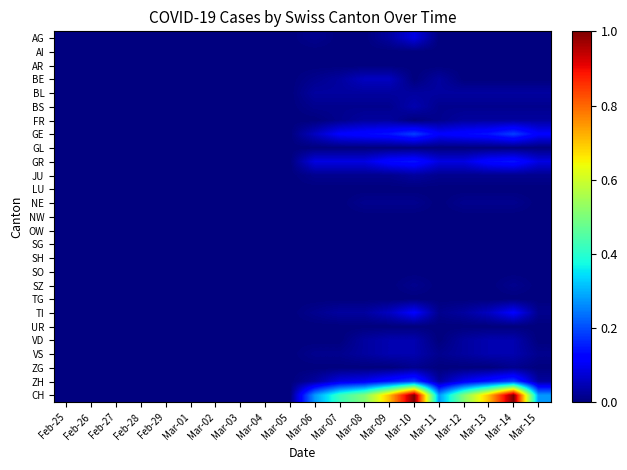

Reading left to right, transcribe all the data shown in this chart.

AG: Feb-25=0.0	Feb-26=0.0	Feb-27=0.0	Feb-28=0.0	Feb-29=0.0	Mar-01=0.0	Mar-02=0.0	Mar-03=0.0	Mar-04=0.0	Mar-05=0.0	Mar-06=0.0	Mar-07=0.0	Mar-08=0.0	Mar-09=0.0	Mar-10=0.1	Mar-11=0.0	Mar-12=0.0	Mar-13=0.0	Mar-14=0.0	Mar-15=0.0
AI: Feb-25=0.0	Feb-26=0.0	Feb-27=0.0	Feb-28=0.0	Feb-29=0.0	Mar-01=0.0	Mar-02=0.0	Mar-03=0.0	Mar-04=0.0	Mar-05=0.0	Mar-06=0.0	Mar-07=0.0	Mar-08=0.0	Mar-09=0.0	Mar-10=0.0	Mar-11=0.0	Mar-12=0.0	Mar-13=0.0	Mar-14=0.0	Mar-15=0.0
AR: Feb-25=0.0	Feb-26=0.0	Feb-27=0.0	Feb-28=0.0	Feb-29=0.0	Mar-01=0.0	Mar-02=0.0	Mar-03=0.0	Mar-04=0.0	Mar-05=0.0	Mar-06=0.0	Mar-07=0.0	Mar-08=0.0	Mar-09=0.0	Mar-10=0.0	Mar-11=0.0	Mar-12=0.0	Mar-13=0.0	Mar-14=0.0	Mar-15=0.0
BE: Feb-25=0.0	Feb-26=0.0	Feb-27=0.0	Feb-28=0.0	Feb-29=0.0	Mar-01=0.0	Mar-02=0.0	Mar-03=0.0	Mar-04=0.0	Mar-05=0.0	Mar-06=0.0	Mar-07=0.0	Mar-08=0.1	Mar-09=0.1	Mar-10=0.0	Mar-11=0.0	Mar-12=0.0	Mar-13=0.0	Mar-14=0.0	Mar-15=0.0
BL: Feb-25=0.0	Feb-26=0.0	Feb-27=0.0	Feb-28=0.0	Feb-29=0.0	Mar-01=0.0	Mar-02=0.0	Mar-03=0.0	Mar-04=0.0	Mar-05=0.0	Mar-06=0.0	Mar-07=0.0	Mar-08=0.0	Mar-09=0.0	Mar-10=0.0	Mar-11=0.0	Mar-12=0.0	Mar-13=0.0	Mar-14=0.0	Mar-15=0.0
BS: Feb-25=0.0	Feb-26=0.0	Feb-27=0.0	Feb-28=0.0	Feb-29=0.0	Mar-01=0.0	Mar-02=0.0	Mar-03=0.0	Mar-04=0.0	Mar-05=0.0	Mar-06=0.0	Mar-07=0.0	Mar-08=0.0	Mar-09=0.0	Mar-10=0.0	Mar-11=0.0	Mar-12=0.0	Mar-13=0.0	Mar-14=0.0	Mar-15=0.0
FR: Feb-25=0.0	Feb-26=0.0	Feb-27=0.0	Feb-28=0.0	Feb-29=0.0	Mar-01=0.0	Mar-02=0.0	Mar-03=0.0	Mar-04=0.0	Mar-05=0.0	Mar-06=0.0	Mar-07=0.0	Mar-08=0.0	Mar-09=0.0	Mar-10=0.0	Mar-11=0.0	Mar-12=0.0	Mar-13=0.0	Mar-14=0.0	Mar-15=0.0
GE: Feb-25=0.0	Feb-26=0.0	Feb-27=0.0	Feb-28=0.0	Feb-29=0.0	Mar-01=0.0	Mar-02=0.0	Mar-03=0.0	Mar-04=0.0	Mar-05=0.0	Mar-06=0.1	Mar-07=0.1	Mar-08=0.1	Mar-09=0.1	Mar-10=0.2	Mar-11=0.1	Mar-12=0.1	Mar-13=0.1	Mar-14=0.2	Mar-15=0.1
GL: Feb-25=0.0	Feb-26=0.0	Feb-27=0.0	Feb-28=0.0	Feb-29=0.0	Mar-01=0.0	Mar-02=0.0	Mar-03=0.0	Mar-04=0.0	Mar-05=0.0	Mar-06=0.0	Mar-07=0.0	Mar-08=0.0	Mar-09=0.0	Mar-10=0.0	Mar-11=0.0	Mar-12=0.0	Mar-13=0.0	Mar-14=0.0	Mar-15=0.0
GR: Feb-25=0.0	Feb-26=0.0	Feb-27=0.0	Feb-28=0.0	Feb-29=0.0	Mar-01=0.0	Mar-02=0.0	Mar-03=0.0	Mar-04=0.0	Mar-05=0.0	Mar-06=0.1	Mar-07=0.1	Mar-08=0.1	Mar-09=0.1	Mar-10=0.1	Mar-11=0.1	Mar-12=0.1	Mar-13=0.1	Mar-14=0.1	Mar-15=0.1
JU: Feb-25=0.0	Feb-26=0.0	Feb-27=0.0	Feb-28=0.0	Feb-29=0.0	Mar-01=0.0	Mar-02=0.0	Mar-03=0.0	Mar-04=0.0	Mar-05=0.0	Mar-06=0.0	Mar-07=0.0	Mar-08=0.0	Mar-09=0.0	Mar-10=0.0	Mar-11=0.0	Mar-12=0.0	Mar-13=0.0	Mar-14=0.0	Mar-15=0.0
LU: Feb-25=0.0	Feb-26=0.0	Feb-27=0.0	Feb-28=0.0	Feb-29=0.0	Mar-01=0.0	Mar-02=0.0	Mar-03=0.0	Mar-04=0.0	Mar-05=0.0	Mar-06=0.0	Mar-07=0.0	Mar-08=0.0	Mar-09=0.0	Mar-10=0.0	Mar-11=0.0	Mar-12=0.0	Mar-13=0.0	Mar-14=0.0	Mar-15=0.0
NE: Feb-25=0.0	Feb-26=0.0	Feb-27=0.0	Feb-28=0.0	Feb-29=0.0	Mar-01=0.0	Mar-02=0.0	Mar-03=0.0	Mar-04=0.0	Mar-05=0.0	Mar-06=0.0	Mar-07=0.0	Mar-08=0.0	Mar-09=0.0	Mar-10=0.0	Mar-11=0.0	Mar-12=0.0	Mar-13=0.0	Mar-14=0.0	Mar-15=0.0
NW: Feb-25=0.0	Feb-26=0.0	Feb-27=0.0	Feb-28=0.0	Feb-29=0.0	Mar-01=0.0	Mar-02=0.0	Mar-03=0.0	Mar-04=0.0	Mar-05=0.0	Mar-06=0.0	Mar-07=0.0	Mar-08=0.0	Mar-09=0.0	Mar-10=0.0	Mar-11=0.0	Mar-12=0.0	Mar-13=0.0	Mar-14=0.0	Mar-15=0.0
OW: Feb-25=0.0	Feb-26=0.0	Feb-27=0.0	Feb-28=0.0	Feb-29=0.0	Mar-01=0.0	Mar-02=0.0	Mar-03=0.0	Mar-04=0.0	Mar-05=0.0	Mar-06=0.0	Mar-07=0.0	Mar-08=0.0	Mar-09=0.0	Mar-10=0.0	Mar-11=0.0	Mar-12=0.0	Mar-13=0.0	Mar-14=0.0	Mar-15=0.0
SG: Feb-25=0.0	Feb-26=0.0	Feb-27=0.0	Feb-28=0.0	Feb-29=0.0	Mar-01=0.0	Mar-02=0.0	Mar-03=0.0	Mar-04=0.0	Mar-05=0.0	Mar-06=0.0	Mar-07=0.0	Mar-08=0.0	Mar-09=0.0	Mar-10=0.0	Mar-11=0.0	Mar-12=0.0	Mar-13=0.0	Mar-14=0.0	Mar-15=0.0
SH: Feb-25=0.0	Feb-26=0.0	Feb-27=0.0	Feb-28=0.0	Feb-29=0.0	Mar-01=0.0	Mar-02=0.0	Mar-03=0.0	Mar-04=0.0	Mar-05=0.0	Mar-06=0.0	Mar-07=0.0	Mar-08=0.0	Mar-09=0.0	Mar-10=0.0	Mar-11=0.0	Mar-12=0.0	Mar-13=0.0	Mar-14=0.0	Mar-15=0.0
SO: Feb-25=0.0	Feb-26=0.0	Feb-27=0.0	Feb-28=0.0	Feb-29=0.0	Mar-01=0.0	Mar-02=0.0	Mar-03=0.0	Mar-04=0.0	Mar-05=0.0	Mar-06=0.0	Mar-07=0.0	Mar-08=0.0	Mar-09=0.0	Mar-10=0.0	Mar-11=0.0	Mar-12=0.0	Mar-13=0.0	Mar-14=0.0	Mar-15=0.0
SZ: Feb-25=0.0	Feb-26=0.0	Feb-27=0.0	Feb-28=0.0	Feb-29=0.0	Mar-01=0.0	Mar-02=0.0	Mar-03=0.0	Mar-04=0.0	Mar-05=0.0	Mar-06=0.0	Mar-07=0.0	Mar-08=0.0	Mar-09=0.0	Mar-10=0.0	Mar-11=0.0	Mar-12=0.0	Mar-13=0.0	Mar-14=0.0	Mar-15=0.0
TG: Feb-25=0.0	Feb-26=0.0	Feb-27=0.0	Feb-28=0.0	Feb-29=0.0	Mar-01=0.0	Mar-02=0.0	Mar-03=0.0	Mar-04=0.0	Mar-05=0.0	Mar-06=0.0	Mar-07=0.0	Mar-08=0.0	Mar-09=0.0	Mar-10=0.0	Mar-11=0.0	Mar-12=0.0	Mar-13=0.0	Mar-14=0.0	Mar-15=0.0
TI: Feb-25=0.0	Feb-26=0.0	Feb-27=0.0	Feb-28=0.0	Feb-29=0.0	Mar-01=0.0	Mar-02=0.0	Mar-03=0.0	Mar-04=0.0	Mar-05=0.0	Mar-06=0.0	Mar-07=0.0	Mar-08=0.0	Mar-09=0.1	Mar-10=0.1	Mar-11=0.0	Mar-12=0.0	Mar-13=0.1	Mar-14=0.1	Mar-15=0.0
UR: Feb-25=0.0	Feb-26=0.0	Feb-27=0.0	Feb-28=0.0	Feb-29=0.0	Mar-01=0.0	Mar-02=0.0	Mar-03=0.0	Mar-04=0.0	Mar-05=0.0	Mar-06=0.0	Mar-07=0.0	Mar-08=0.0	Mar-09=0.0	Mar-10=0.0	Mar-11=0.0	Mar-12=0.0	Mar-13=0.0	Mar-14=0.0	Mar-15=0.0
VD: Feb-25=0.0	Feb-26=0.0	Feb-27=0.0	Feb-28=0.0	Feb-29=0.0	Mar-01=0.0	Mar-02=0.0	Mar-03=0.0	Mar-04=0.0	Mar-05=0.0	Mar-06=0.0	Mar-07=0.0	Mar-08=0.0	Mar-09=0.0	Mar-10=0.0	Mar-11=0.0	Mar-12=0.0	Mar-13=0.0	Mar-14=0.0	Mar-15=0.0
VS: Feb-25=0.0	Feb-26=0.0	Feb-27=0.0	Feb-28=0.0	Feb-29=0.0	Mar-01=0.0	Mar-02=0.0	Mar-03=0.0	Mar-04=0.0	Mar-05=0.0	Mar-06=0.0	Mar-07=0.0	Mar-08=0.0	Mar-09=0.0	Mar-10=0.0	Mar-11=0.0	Mar-12=0.0	Mar-13=0.0	Mar-14=0.0	Mar-15=0.0
ZG: Feb-25=0.0	Feb-26=0.0	Feb-27=0.0	Feb-28=0.0	Feb-29=0.0	Mar-01=0.0	Mar-02=0.0	Mar-03=0.0	Mar-04=0.0	Mar-05=0.0	Mar-06=0.0	Mar-07=0.0	Mar-08=0.0	Mar-09=0.0	Mar-10=0.0	Mar-11=0.0	Mar-12=0.0	Mar-13=0.0	Mar-14=0.0	Mar-15=0.0
ZH: Feb-25=0.0	Feb-26=0.0	Feb-27=0.0	Feb-28=0.0	Feb-29=0.0	Mar-01=0.0	Mar-02=0.0	Mar-03=0.0	Mar-04=0.0	Mar-05=0.0	Mar-06=0.0	Mar-07=0.1	Mar-08=0.1	Mar-09=0.1	Mar-10=0.2	Mar-11=0.0	Mar-12=0.1	Mar-13=0.1	Mar-14=0.2	Mar-15=0.0
CH: Feb-25=0.0	Feb-26=0.0	Feb-27=0.0	Feb-28=0.0	Feb-29=0.0	Mar-01=0.0	Mar-02=0.0	Mar-03=0.0	Mar-04=0.0	Mar-05=0.0	Mar-06=0.3	Mar-07=0.4	Mar-08=0.5	Mar-09=0.7	Mar-10=1.0	Mar-11=0.3	Mar-12=0.5	Mar-13=0.7	Mar-14=1.0	Mar-15=0.3